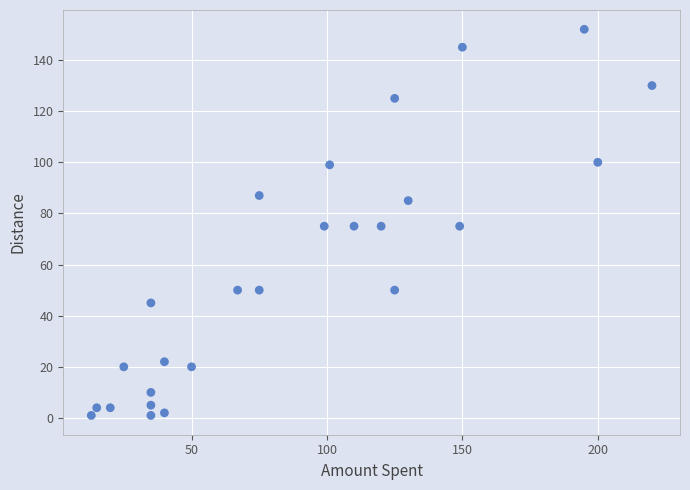

What is the range of X values (max minus min)?

207